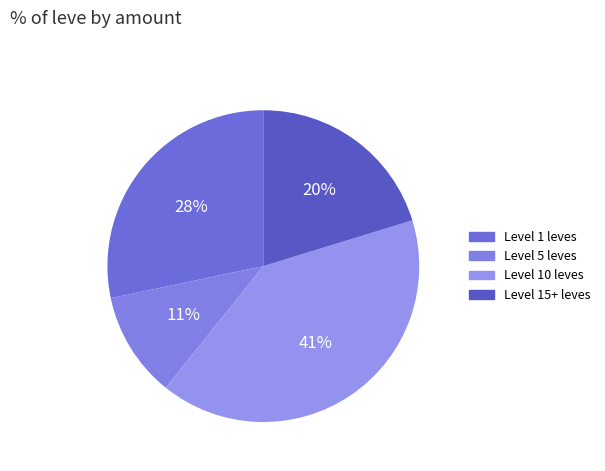

To the nearest percent, what is the difference between the largest and smallest slice percentages?

30%